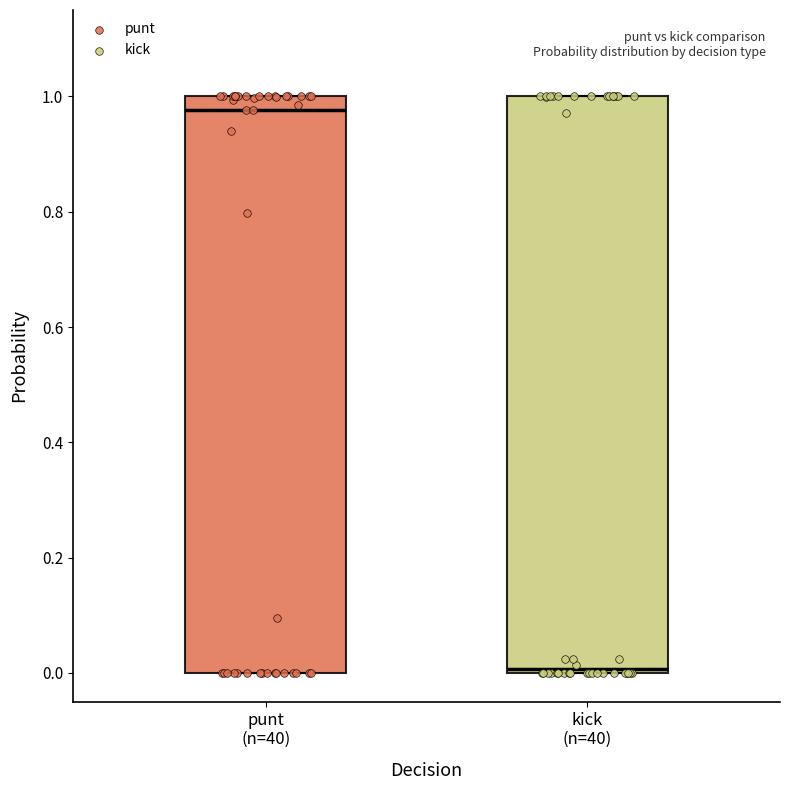

Reading left to right, read every box against the y-axis: the position of its median line, the range the box covers, and the ends of its whiskers. The values are not printed on the chart, so give them approximately, as read against the axis.

punt (n=40): median 0.98, box 0.00 to 1.00, whiskers 0.00 to 1.00
kick (n=40): median 0.00 (just above the box's lower edge), box 0.00 to 1.00, whiskers 0.00 to 1.00